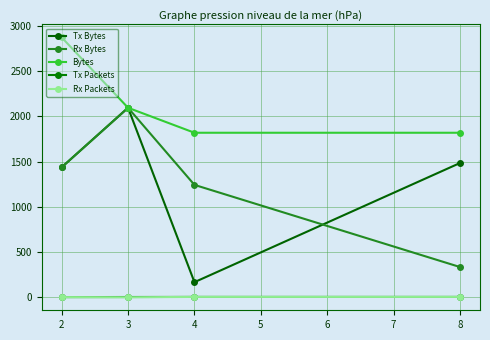

Which series changed the most between 3 and 4?

Tx Bytes